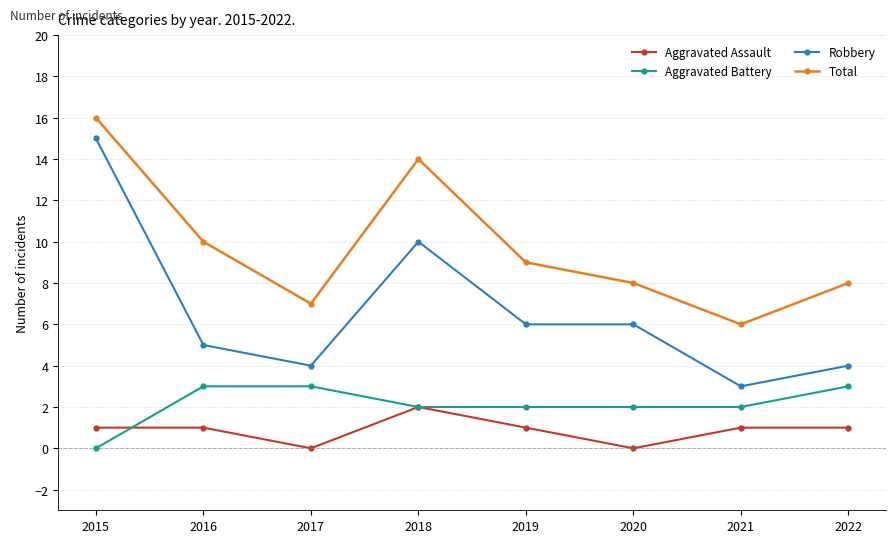

True or false: Aggravated Battery and Total cross at least once.

False